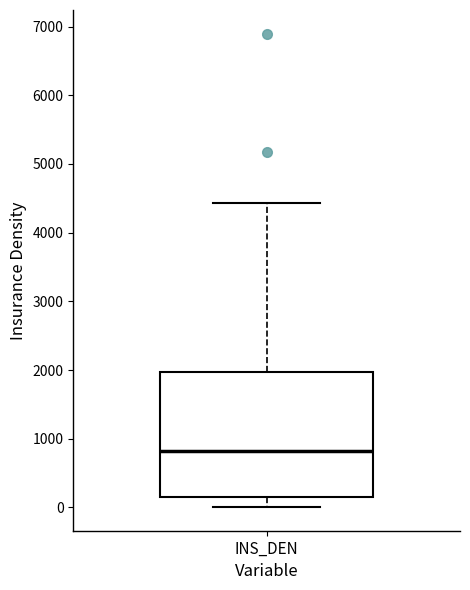

Read this box plot against the y-axis: the position of the median line, the range covered by the box, and the ends of both whiskers. The values are not printed on the chart, so give them approximately, as read against the axis.

median 800, box 200 to 2000, whiskers 0 to 4400